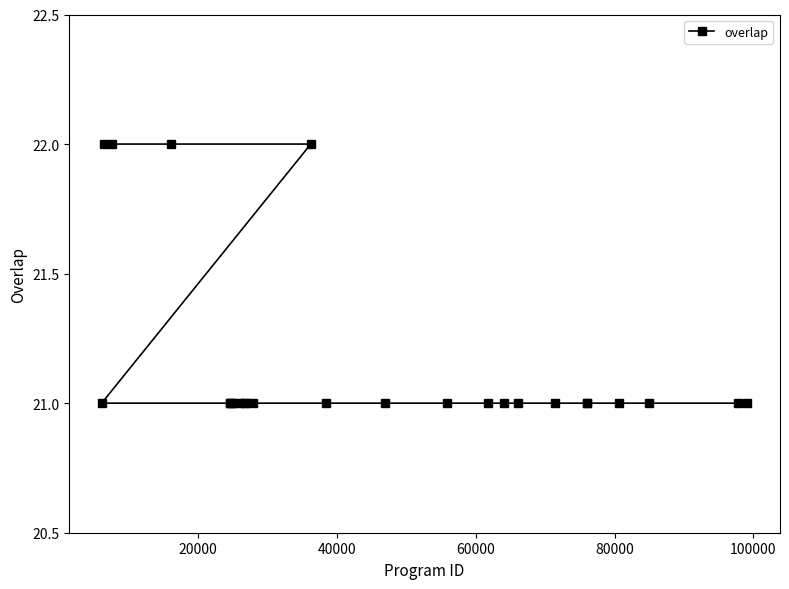

What is the minimum value shown in the chart?

21